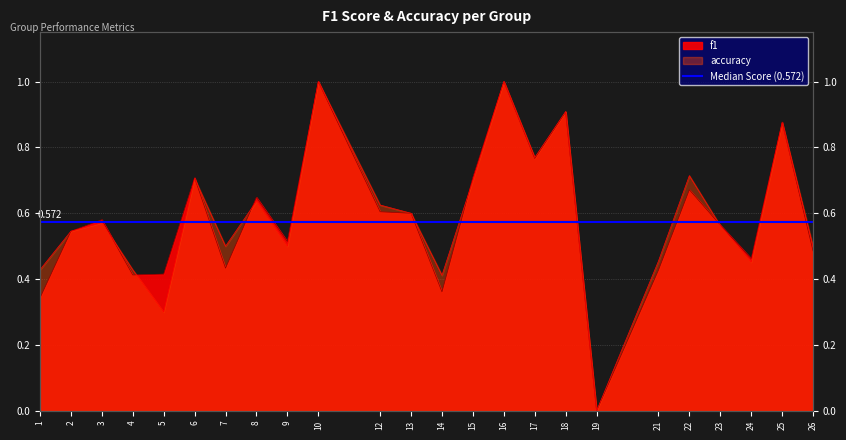

True or false: accuracy and f1 cross at least once.

True